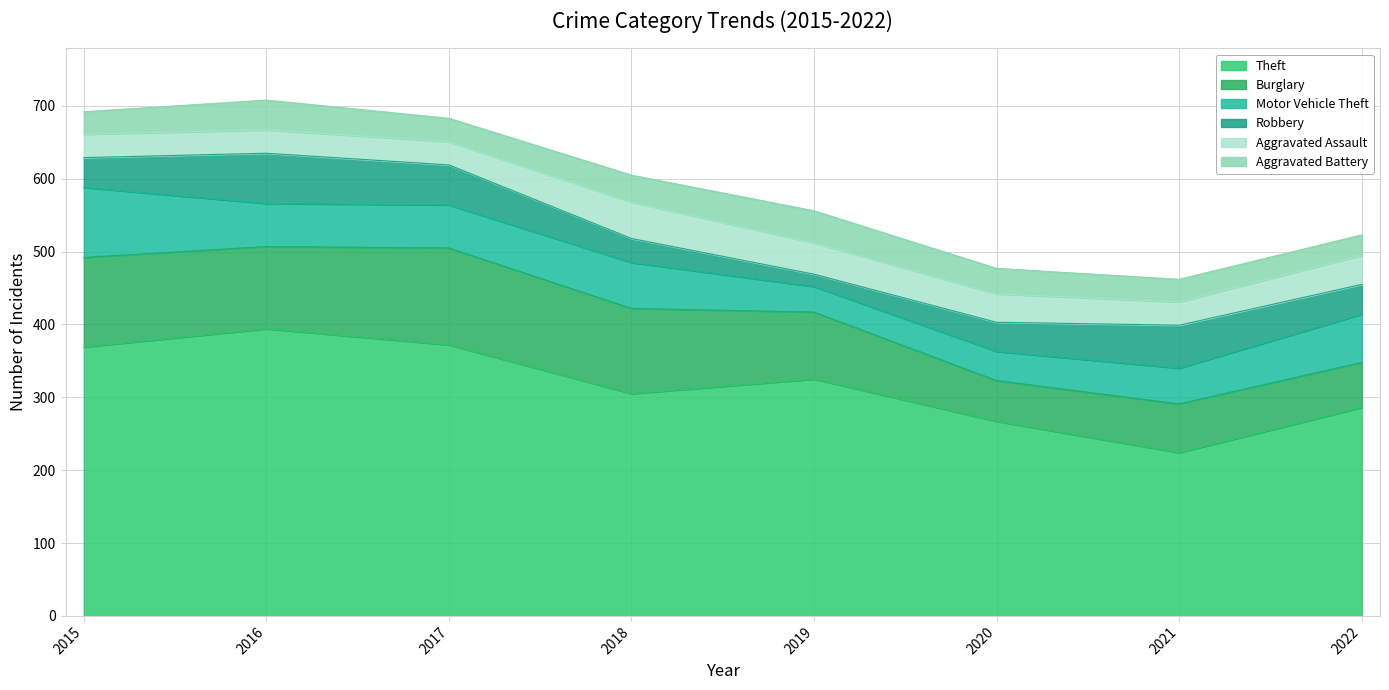

Which series has the widest spread of values?

Theft